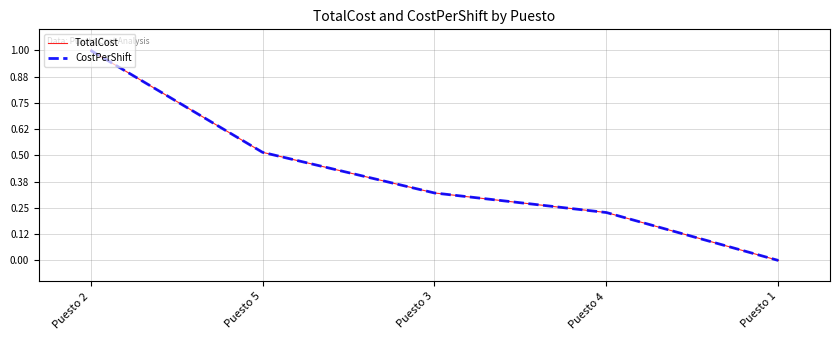

Which category has the lowest value across all series?

Puesto 1